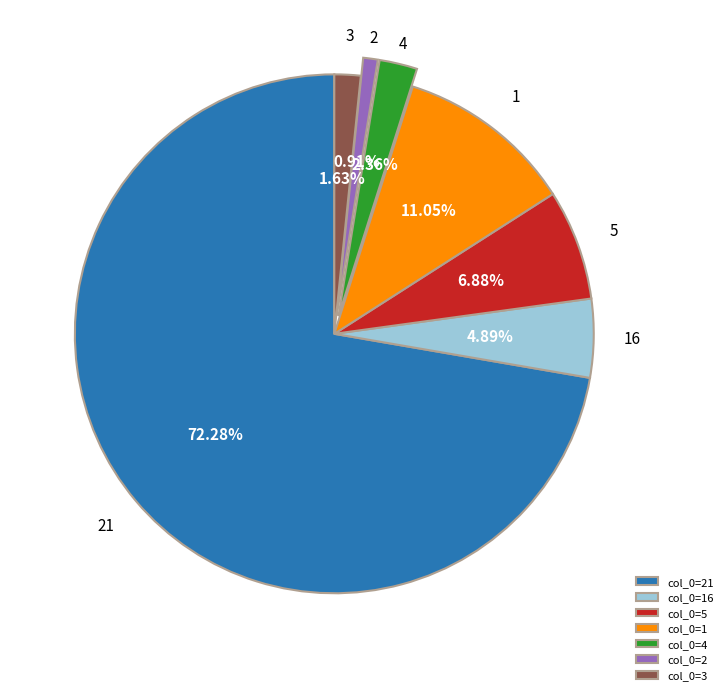

Approximately how many times larger is the value at col_0=16 compared to col_0=1?

0.4